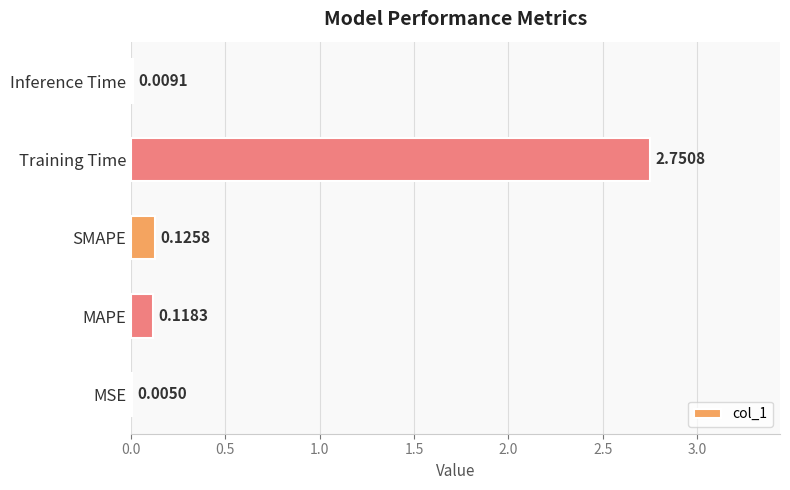

Which label corresponds to the largest value in the chart?

Training Time